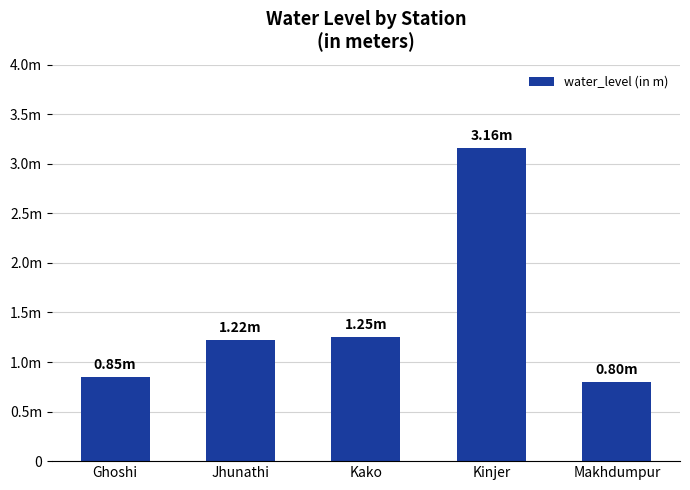

The chart shows a value of 1.2 at Jhunathi. True or false?

True